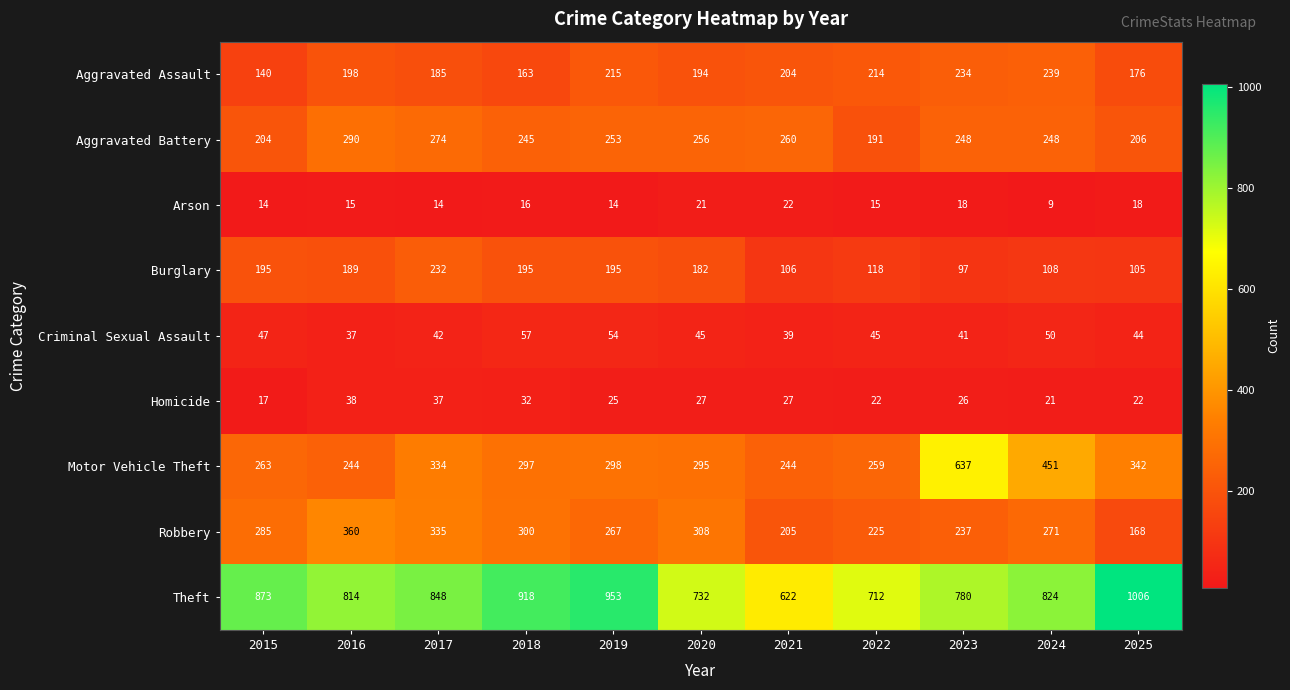

What is the total value across all series at 2019?

2274